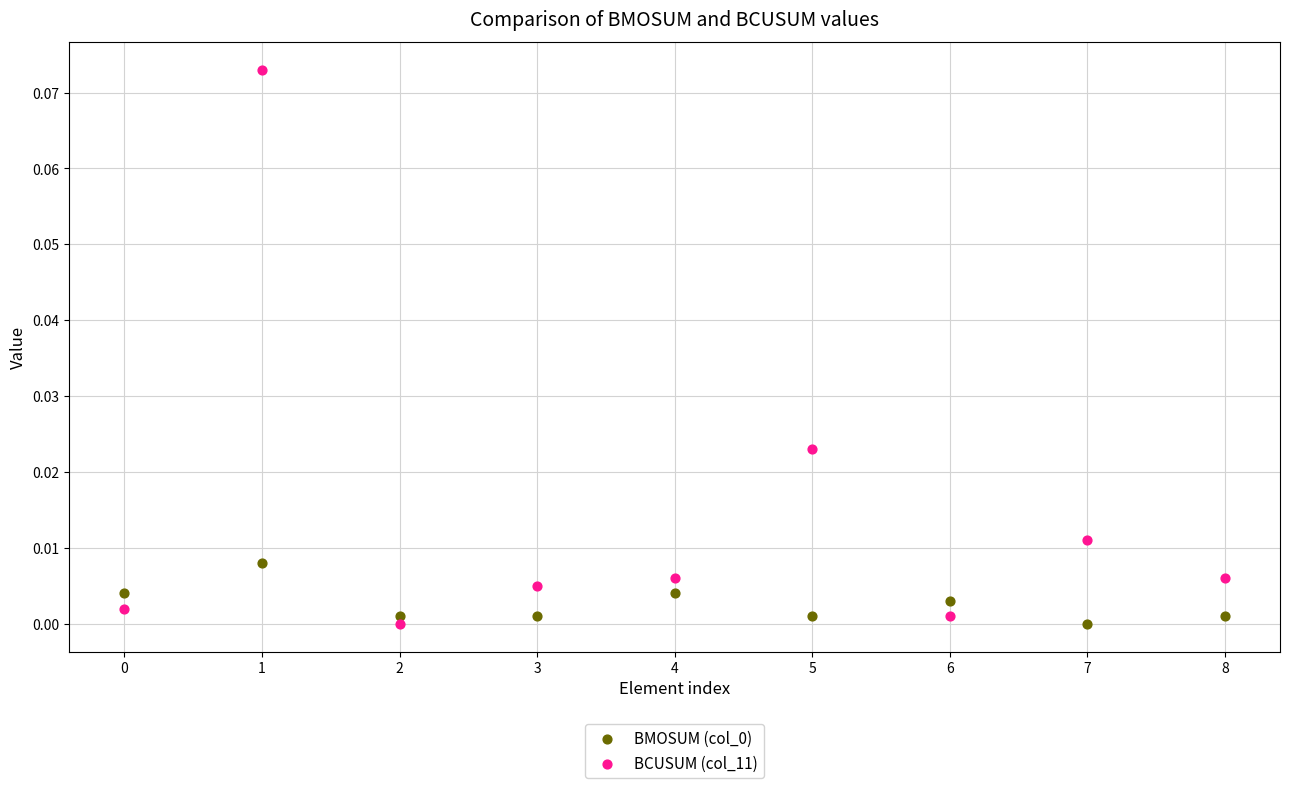

Which series contains the highest Y value?

BCUSUM (col_11)